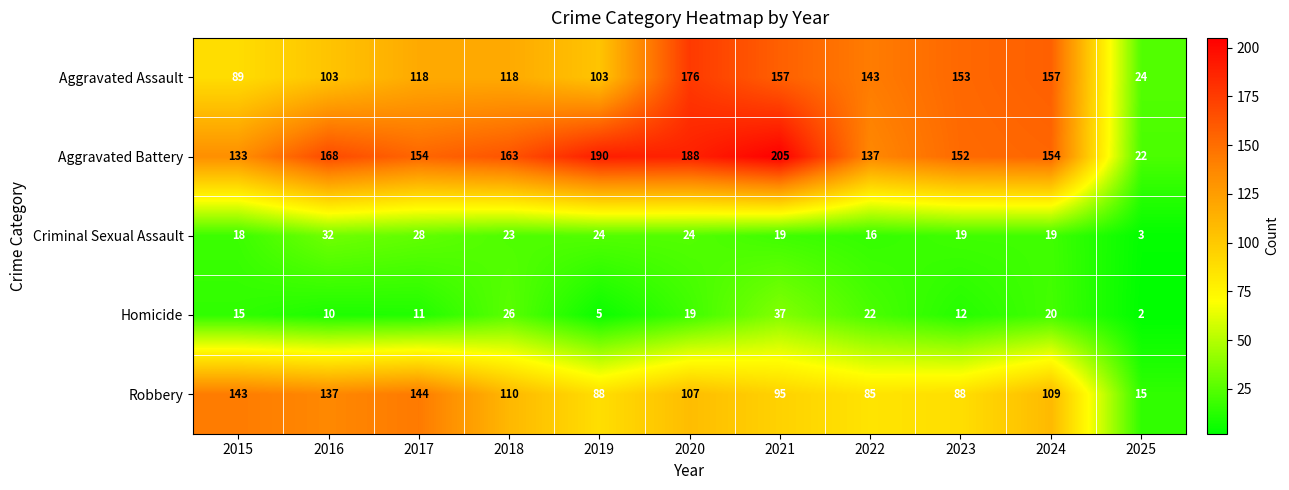

Which series has the widest spread of values?

Aggravated Battery